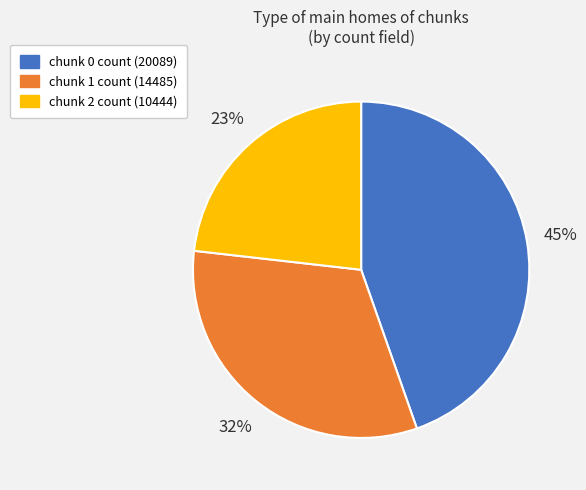

To the nearest percent, what is the average slice percentage?

33%